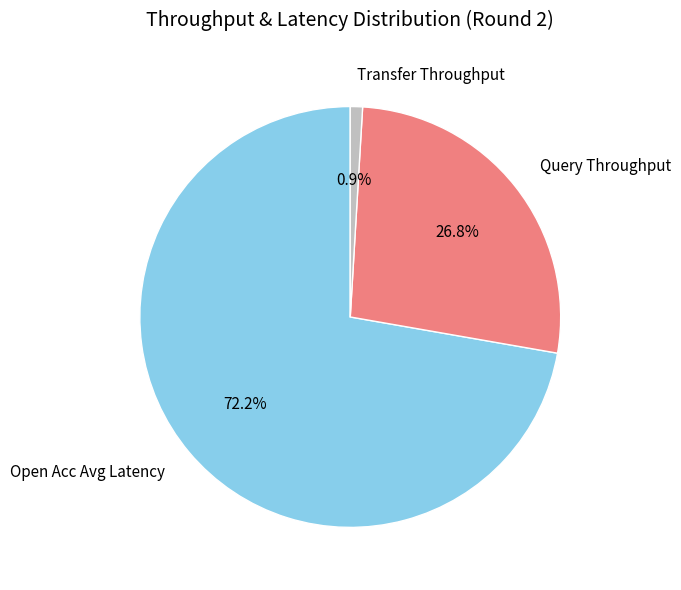

Is there any slice that represents more than half of the pie?

Yes